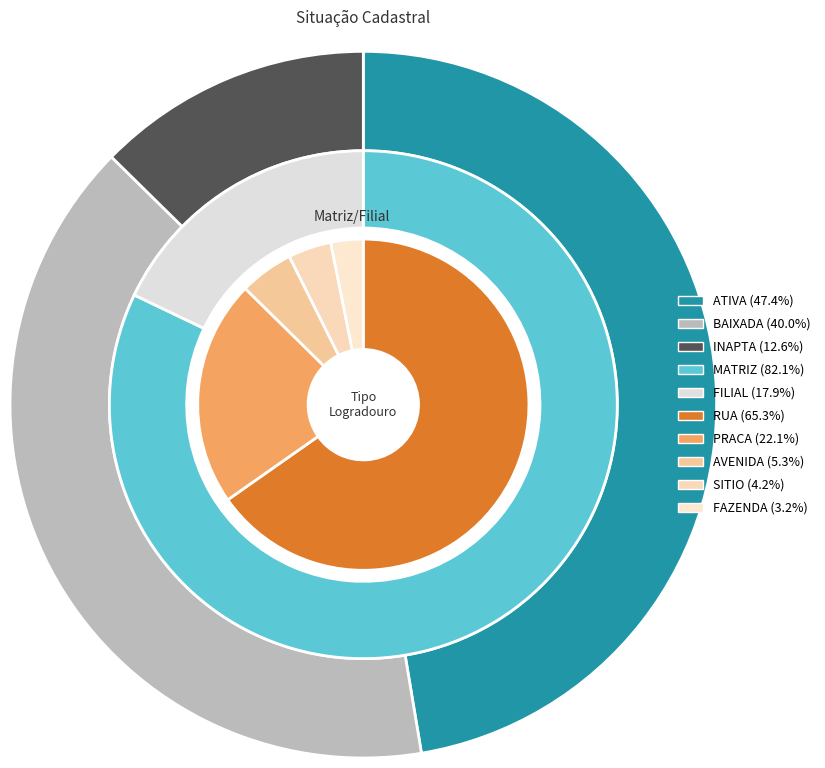

Is BAIXADA the majority of the pie?

No